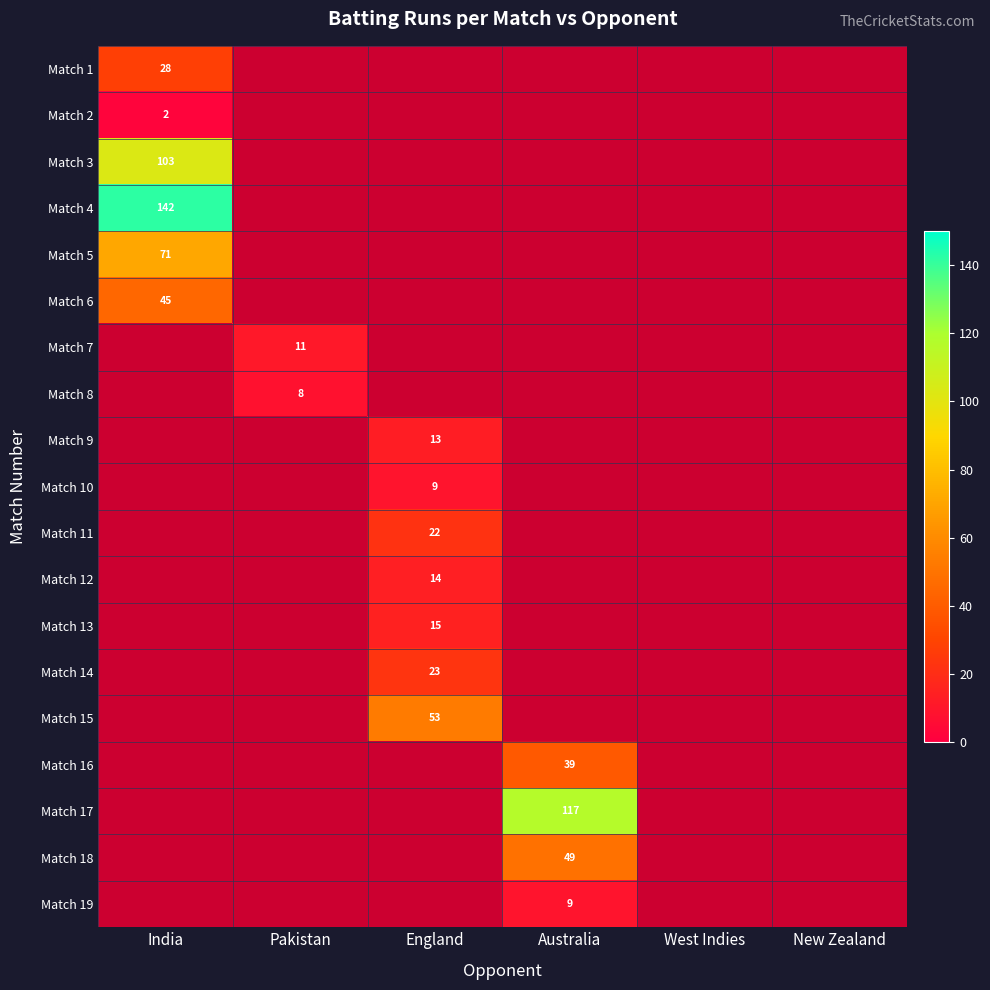

True or false: Match 1 has a value of 28 at India.

True